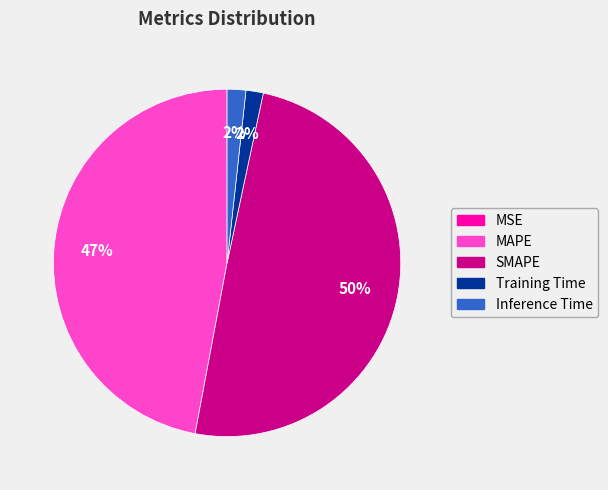

Is the sum of SMAPE and Inference Time greater than half?

Yes